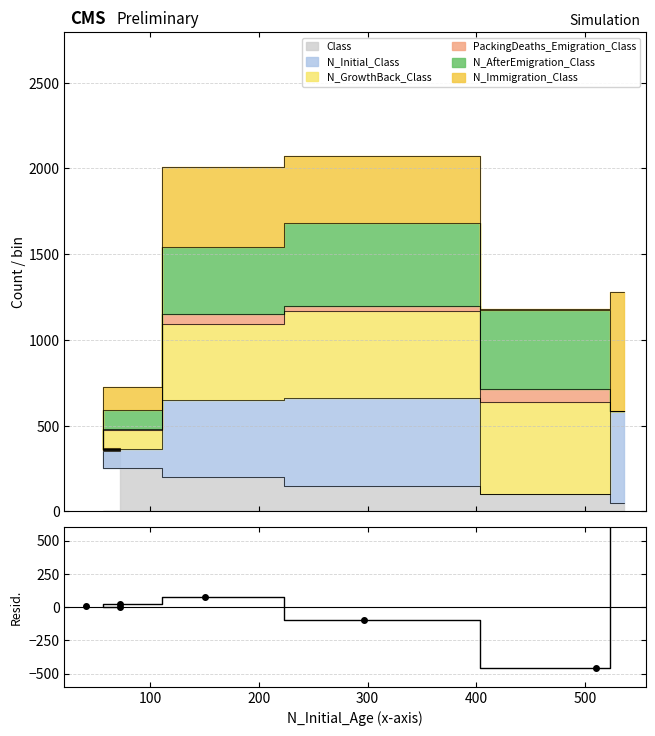

What is the difference between the maximum and minimum values?

1153